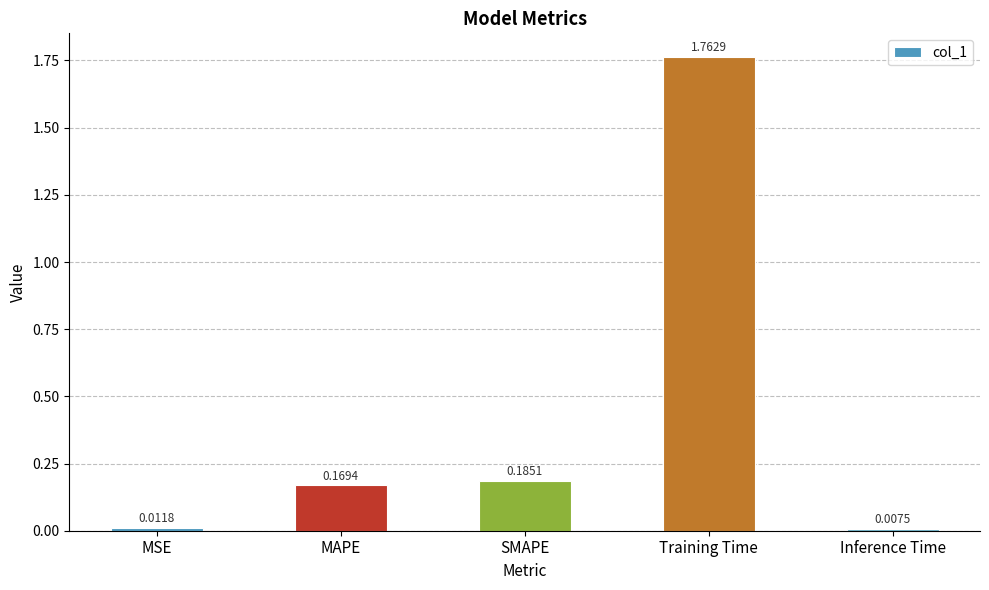

What is the label of the 3rd bar from the left?

SMAPE